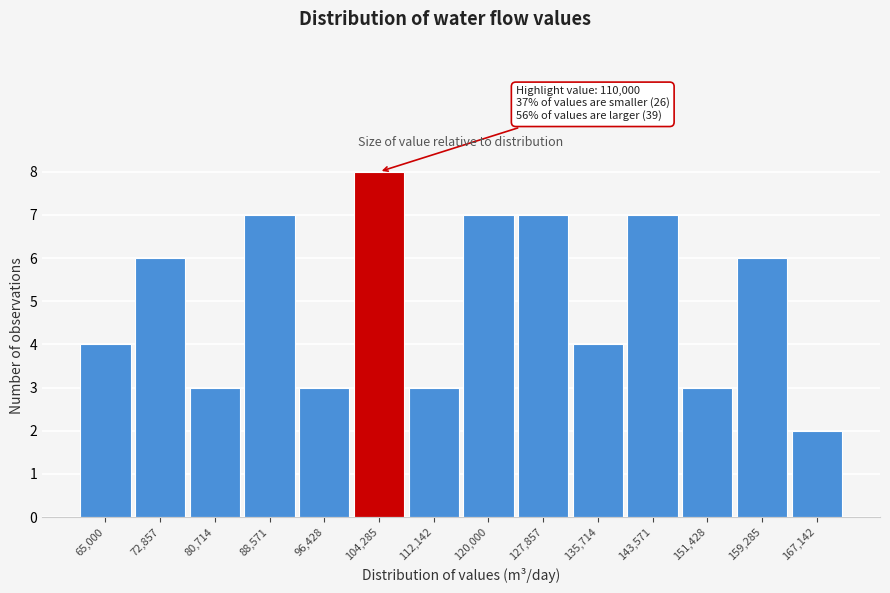

Reading left to right, list all the values displayed in this chart.

4	6	3	7	3	8	3	7	7	4	7	3	6	2